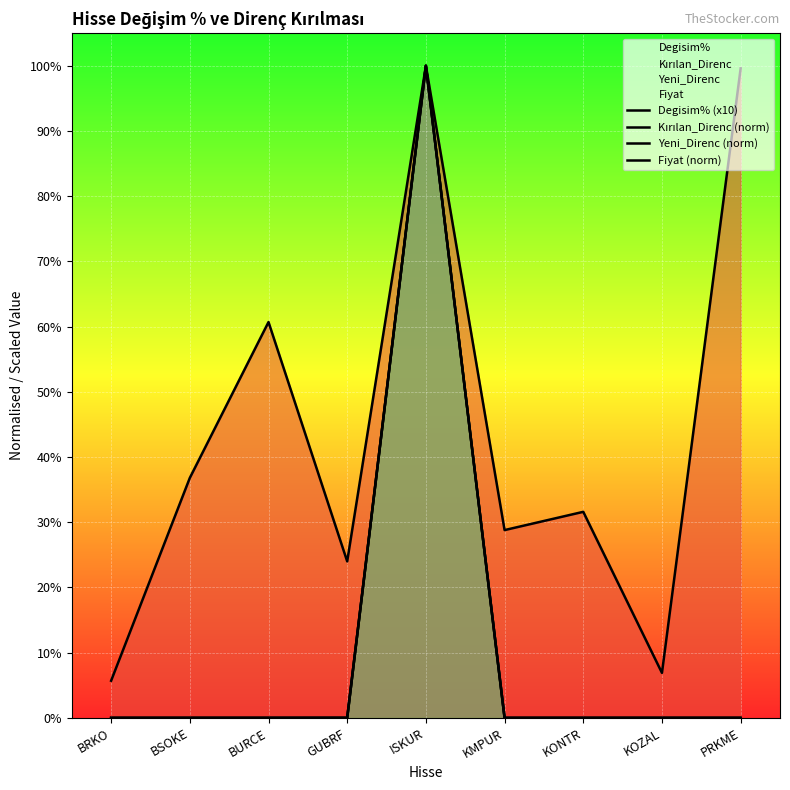

The Yeni_Direnc (norm) series shows 0.0 at PRKME. True or false?

False